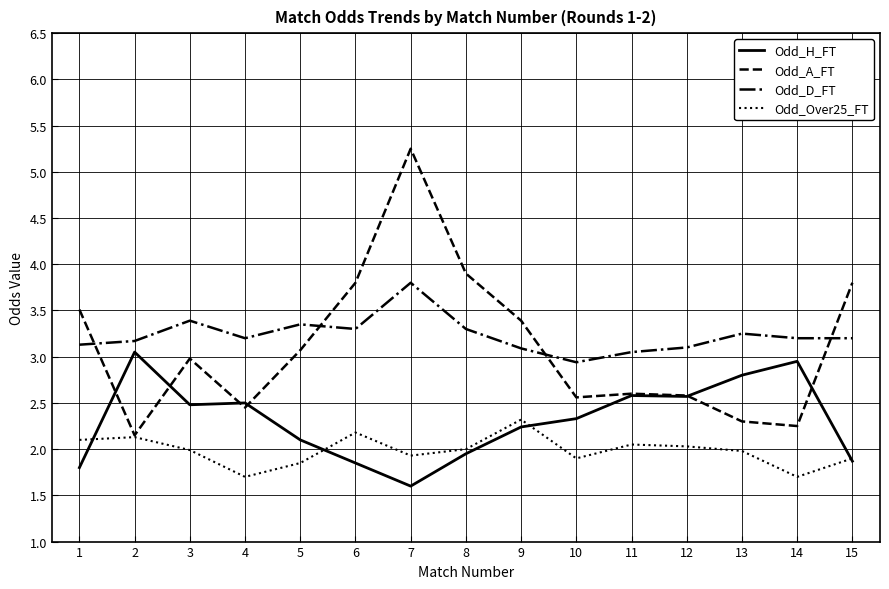

True or false: Odd_Over25_FT and Odd_D_FT intersect in this chart.

False